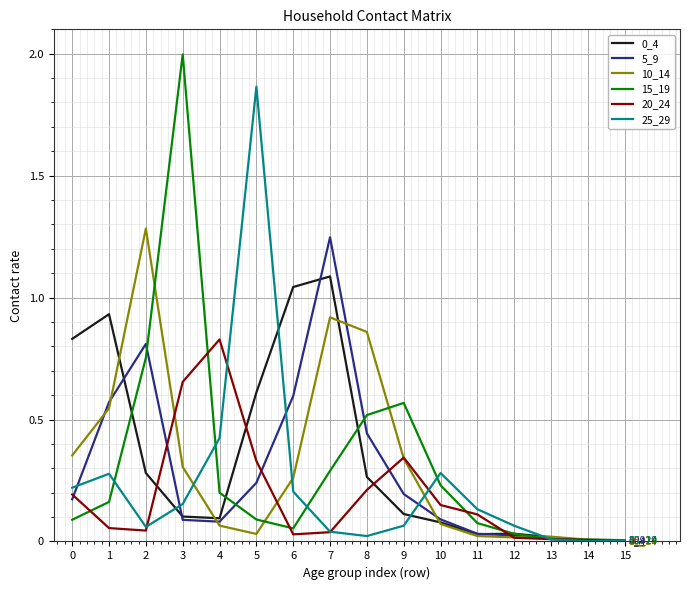

At which category is the sum across all series the highest?

7